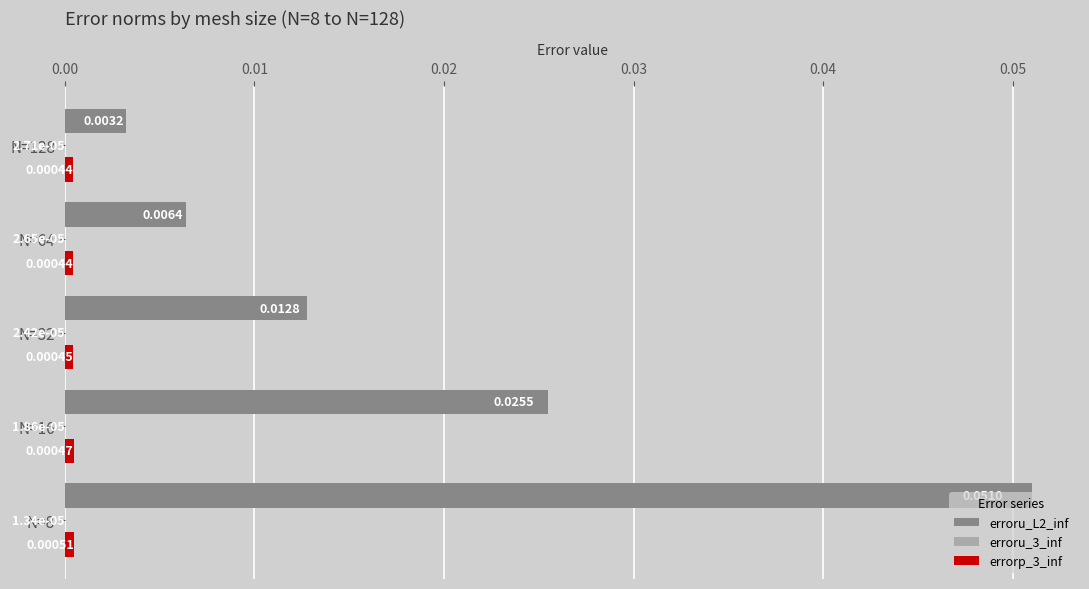

At which category is the sum across all series the highest?

N=8